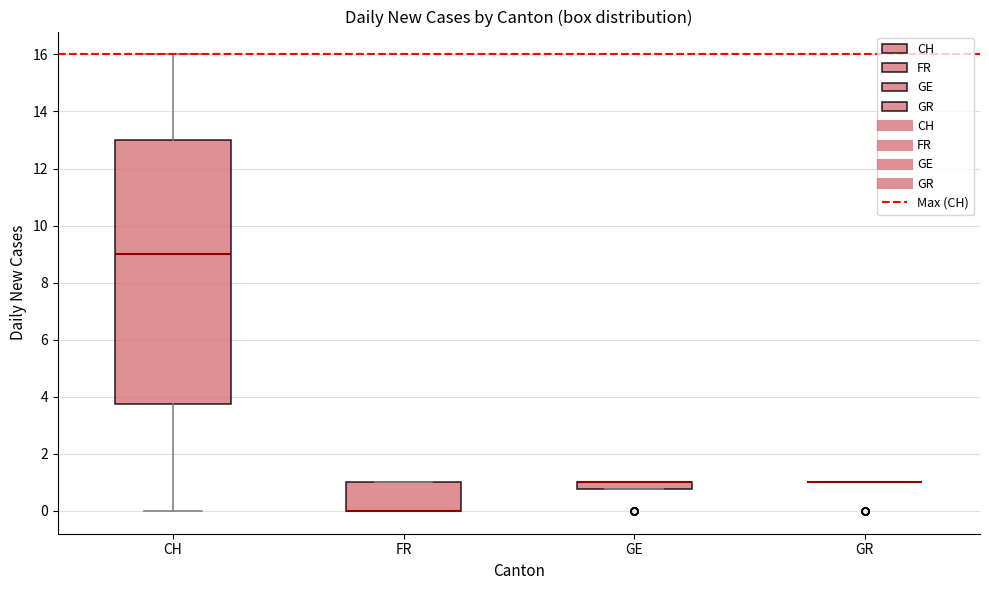

Which box is the tallest, from its lower edge to its upper edge?

CH